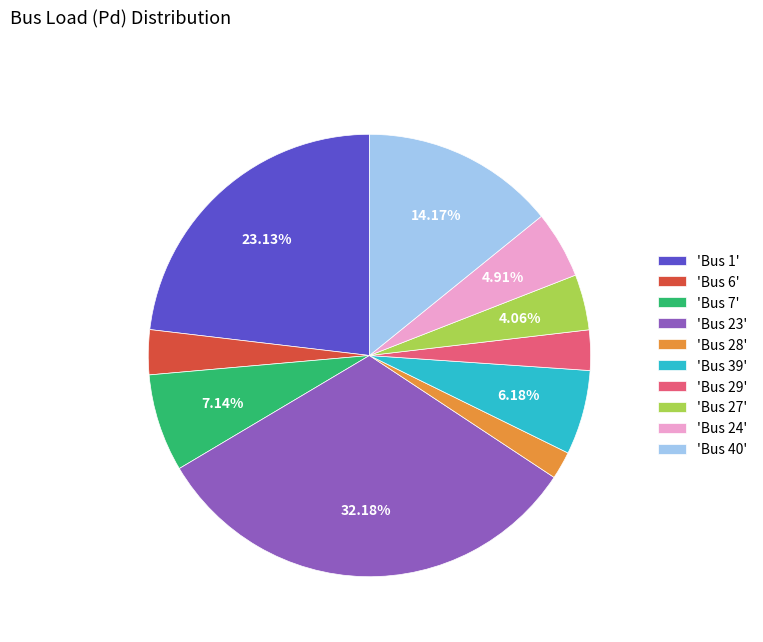

Is there a majority slice in this chart?

No